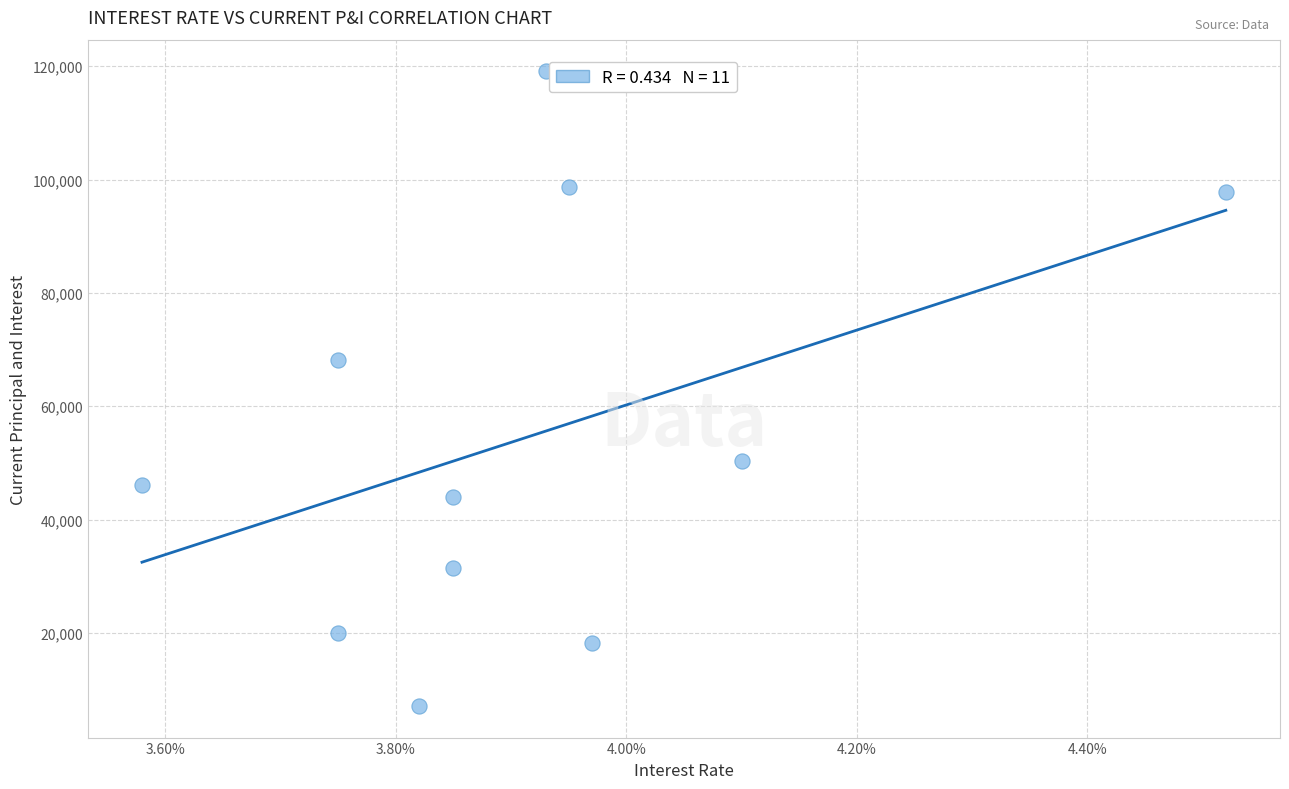

What Y value in the scatter plot is closest to 63110?

68107.0